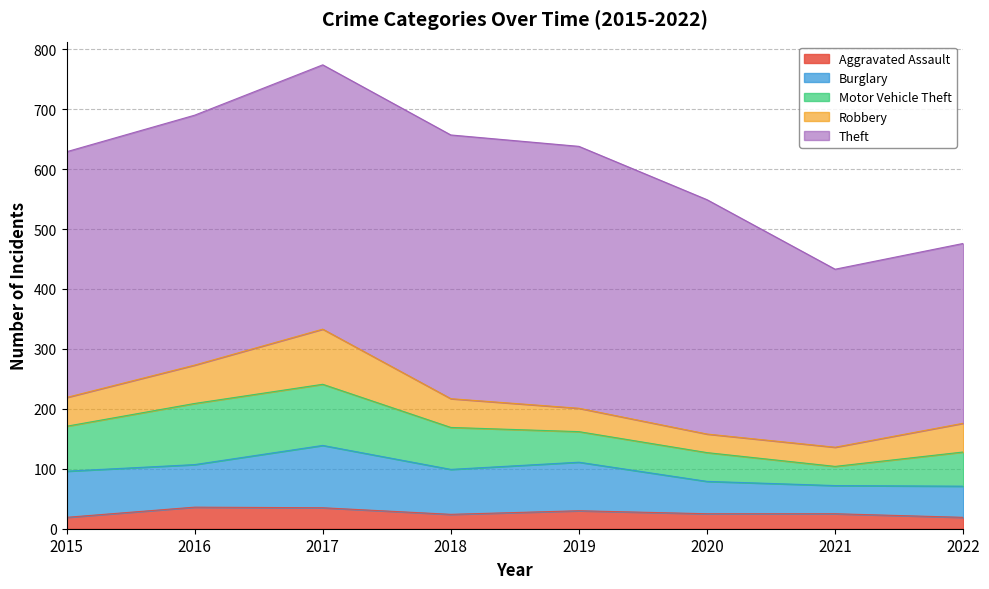

What is the sum of all Robbery values?

402